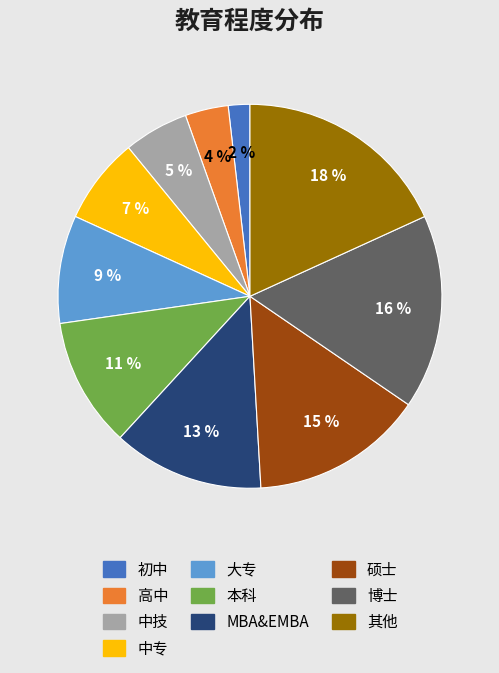

Count the number of slices in the pie.

10